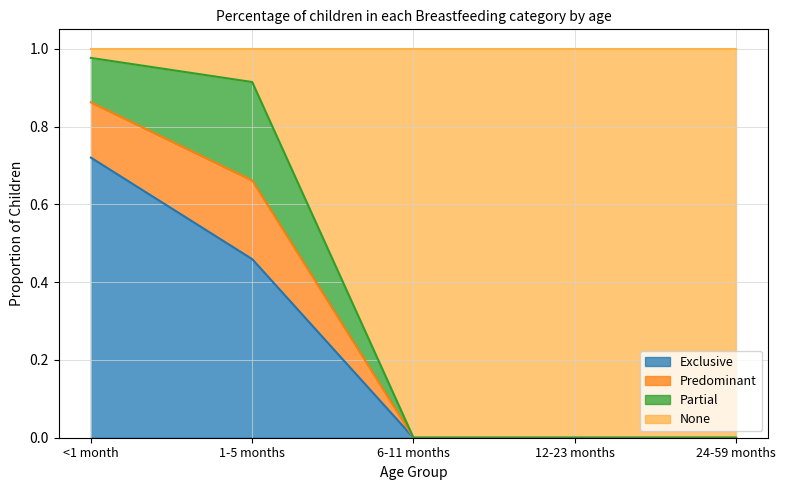

What is the total value across all series at 6-11 months?

1.0